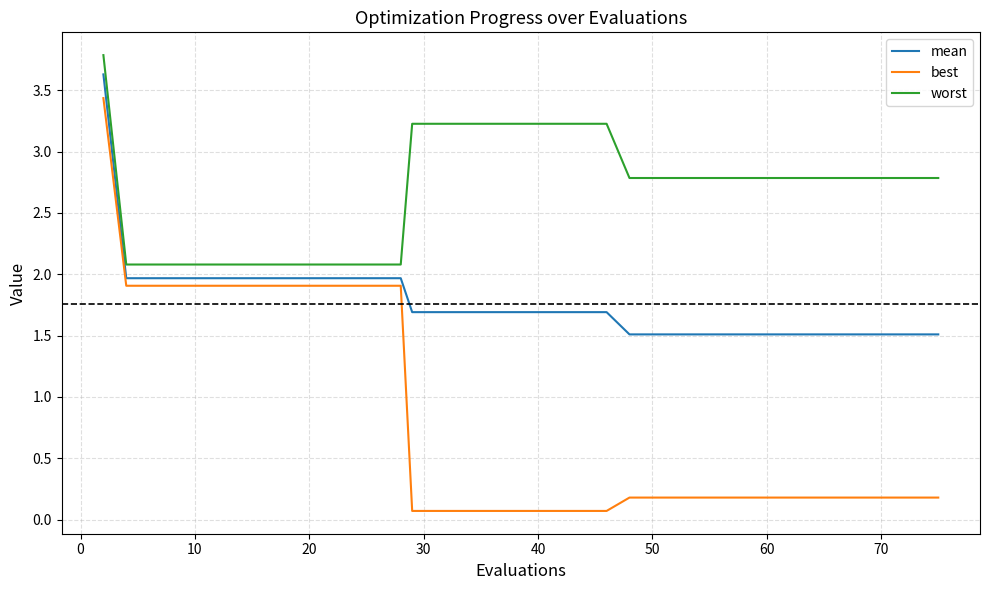

Which series has the largest total across all categories?

worst